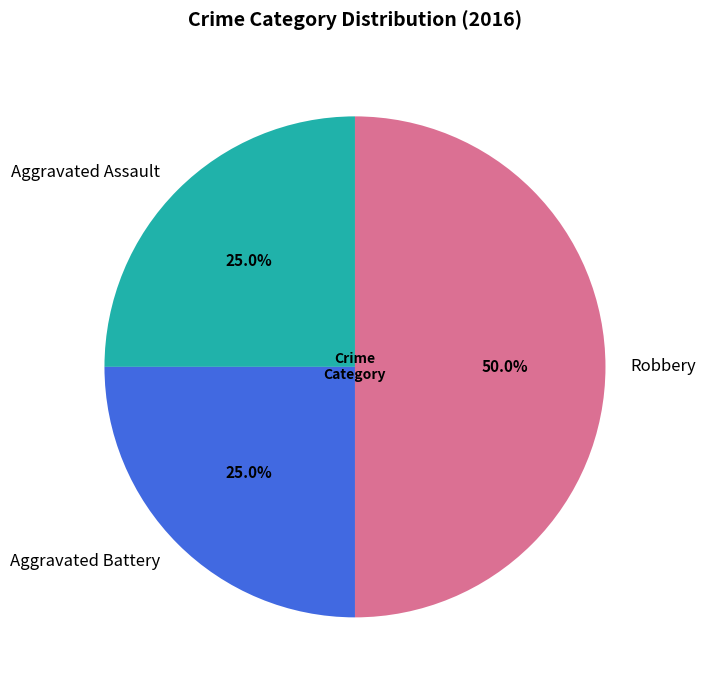

What is the ratio of the value at Robbery to the value at Aggravated Assault?

2.0